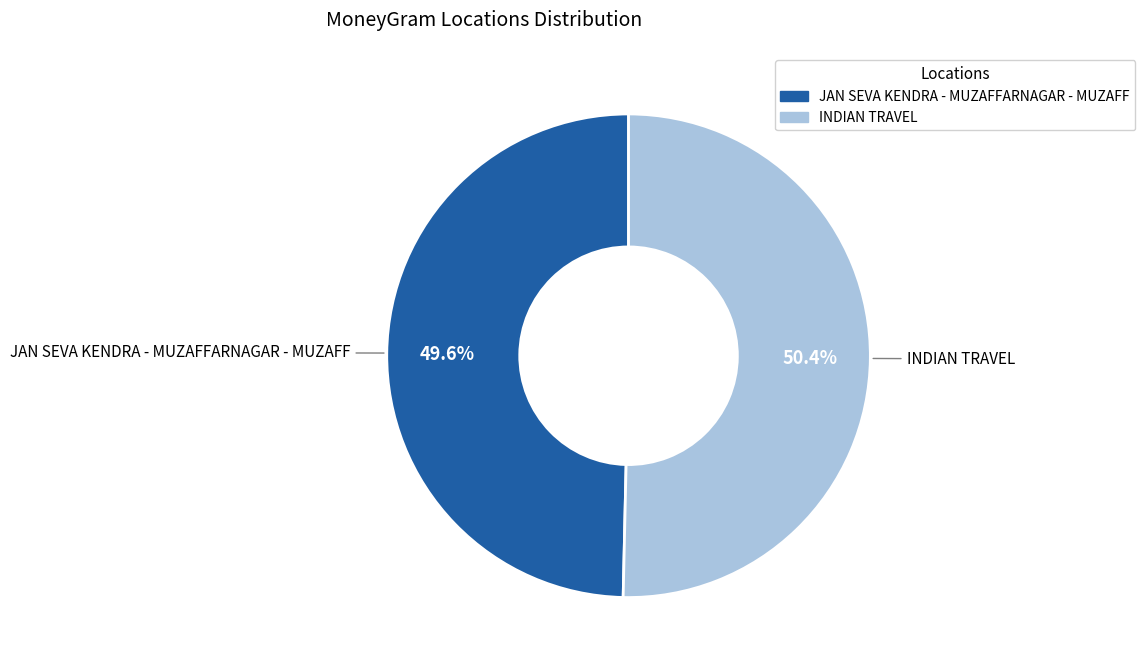

The INDIAN TRAVEL slice represents 50% of the pie. True or false?

True